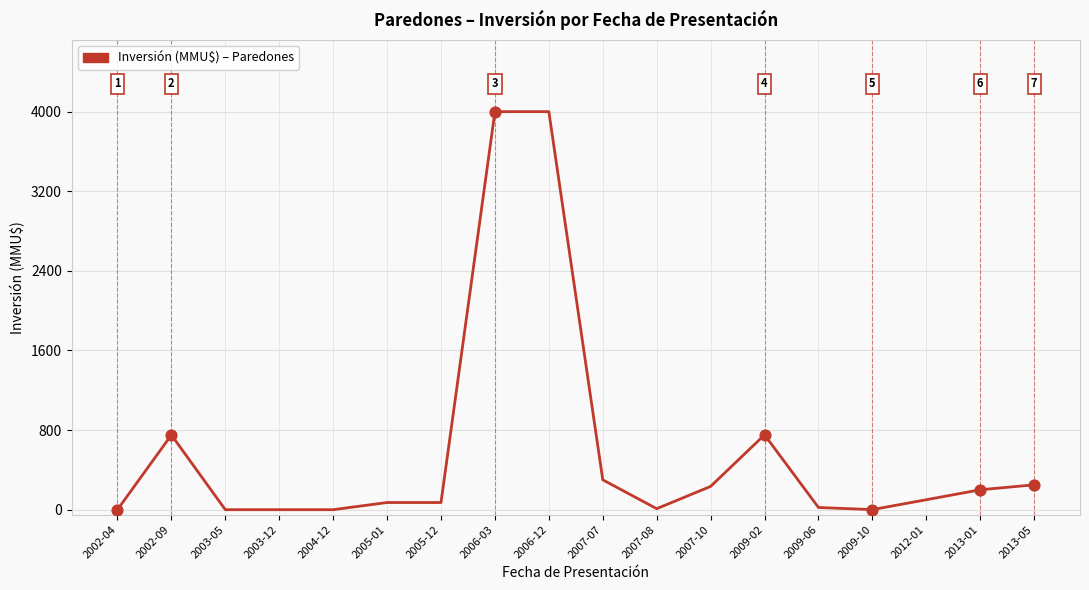

What is the change in value from 2004-12 to 2012-01?

+100